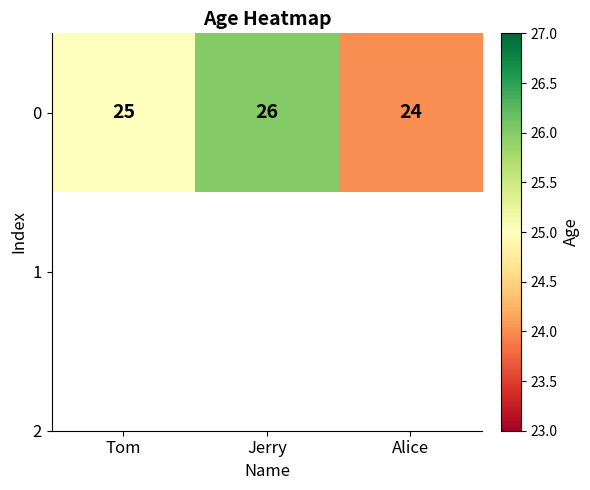

How many data points does each series have?

3